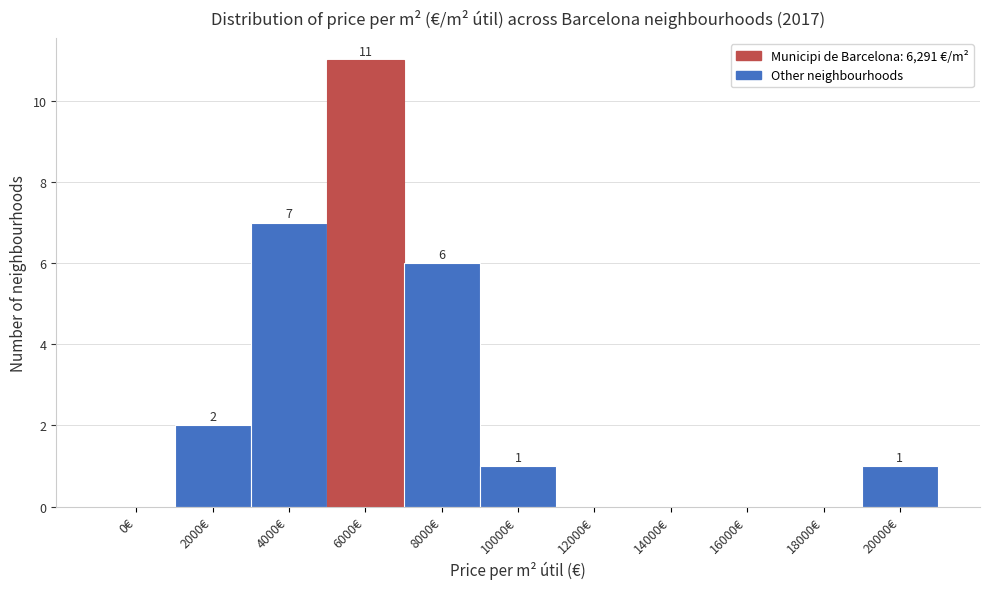

Reading left to right, extract all data points from this chart.

0€=0	2000€=2	4000€=7	6000€=11	8000€=6	10000€=1	12000€=0	14000€=0	16000€=0	18000€=0	20000€=1